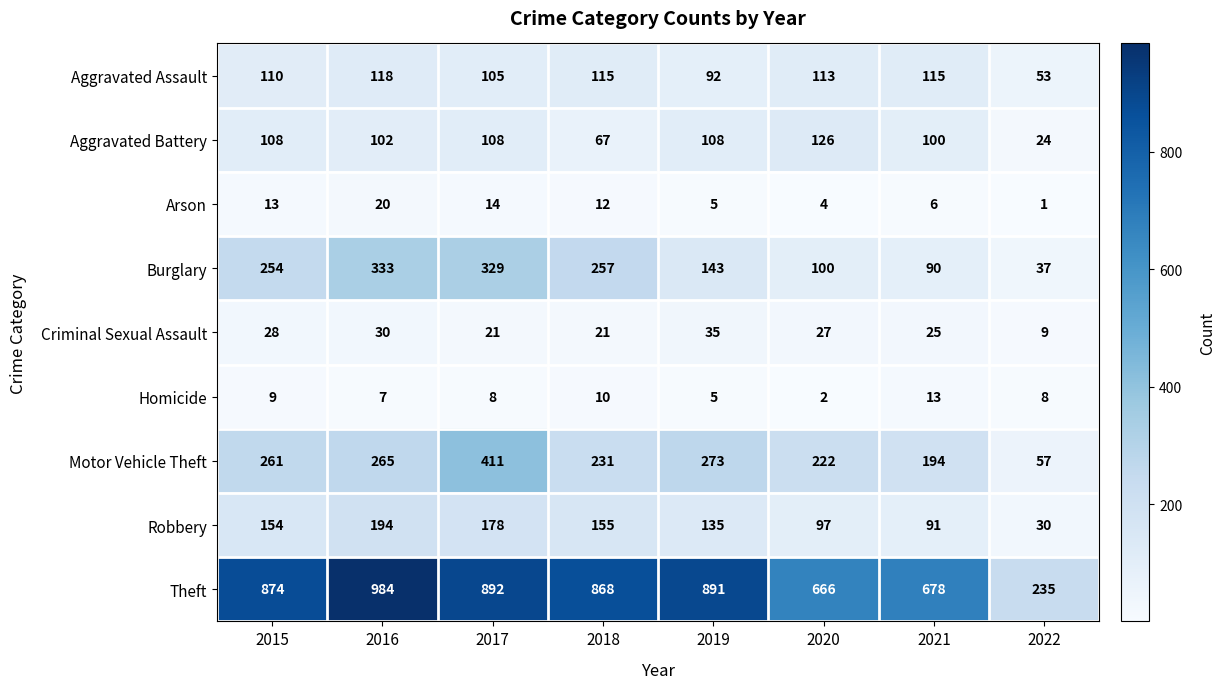

Where does the Arson series first go above 12?

2015